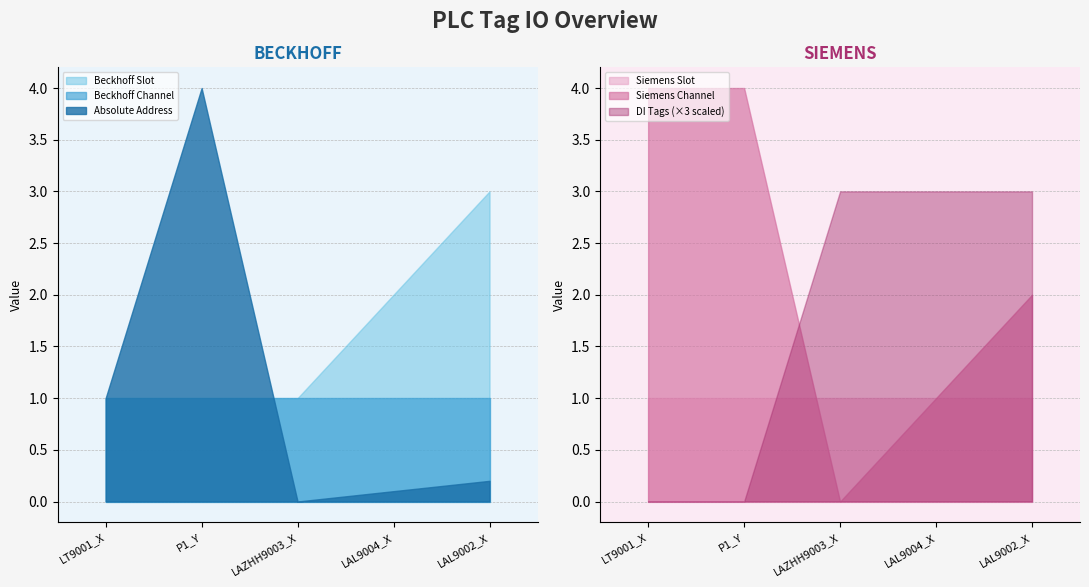

At which label does Beckhoff Slot reach its peak?

LAL9002_X